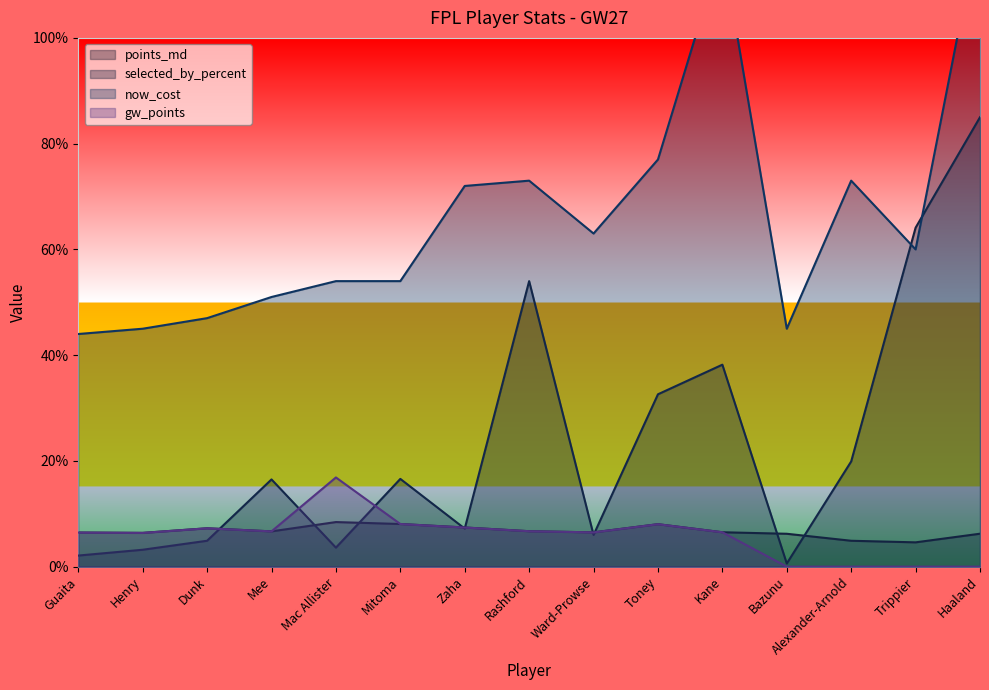

True or false: selected_by_percent and points_md intersect in this chart.

True